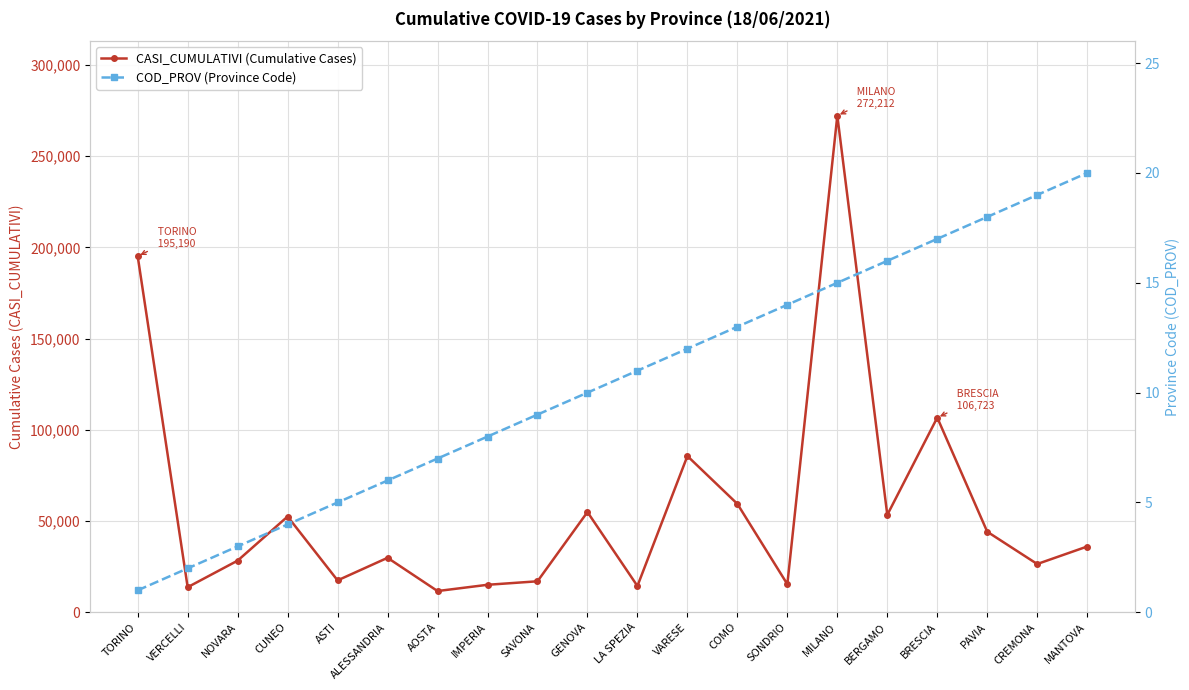

True or false: CASI_CUMULATIVI (Cumulative Cases) has more than 0 interior local peaks.

True